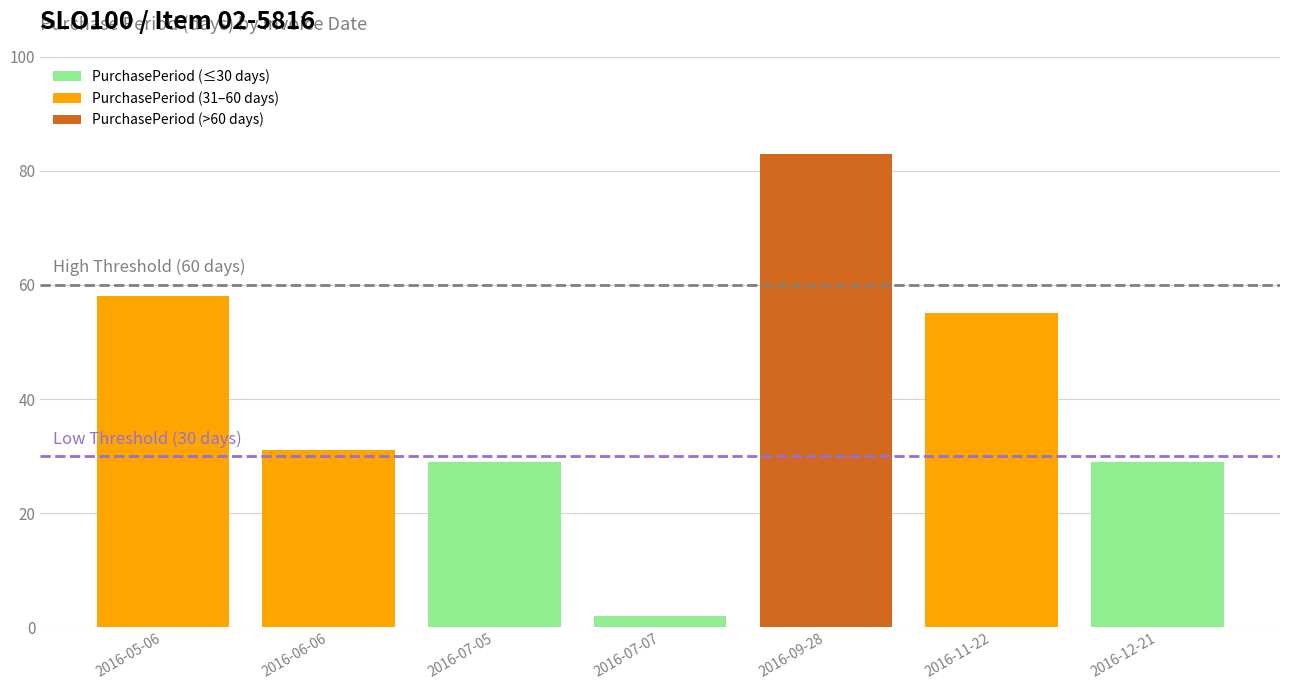

What is the sum of the PurchasePeriod (31–60 days) values at 2016-05-06 and 2016-06-06?

89